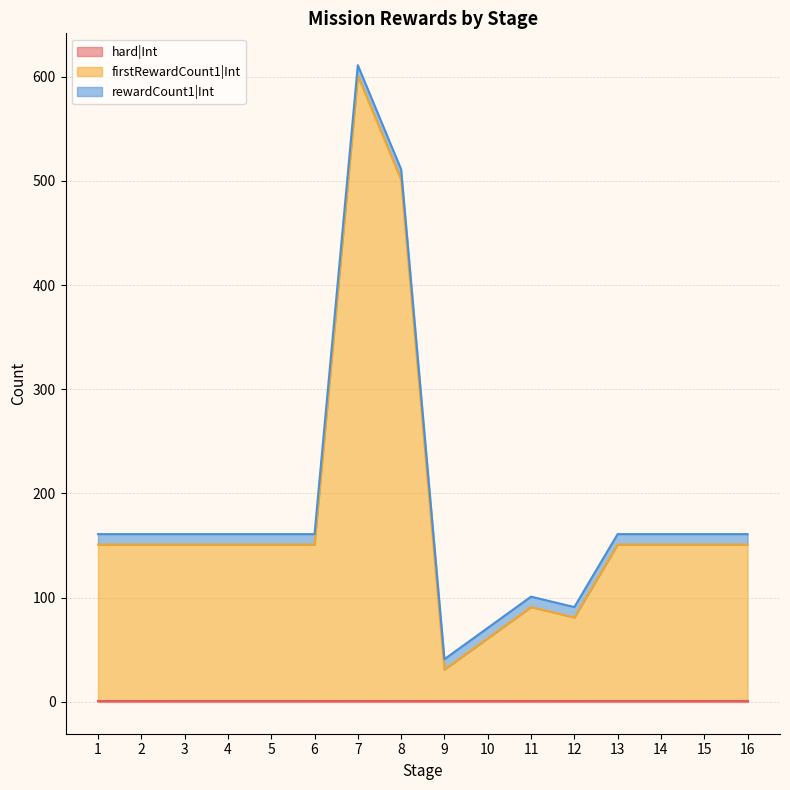

The value of hard|Int at 1 is 1. True or false?

True